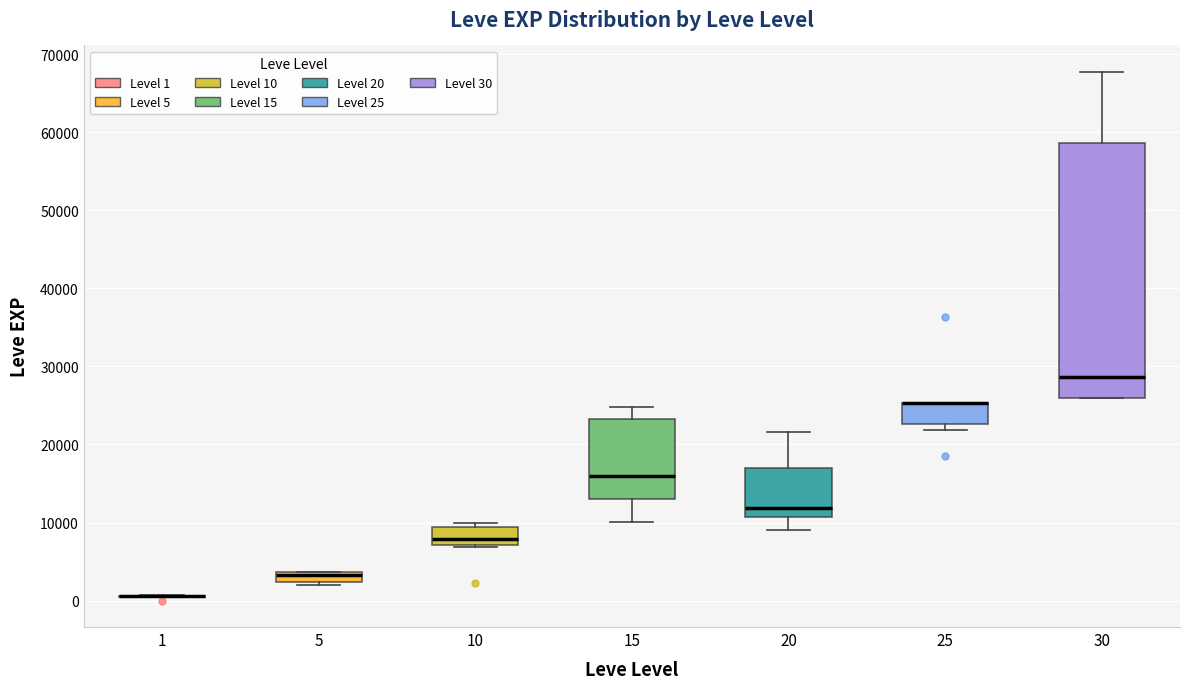

Where is the upper edge of the box at x = 10 on the y-axis? The values are not printed on the chart, so give them approximately, as read against the axis.

9000